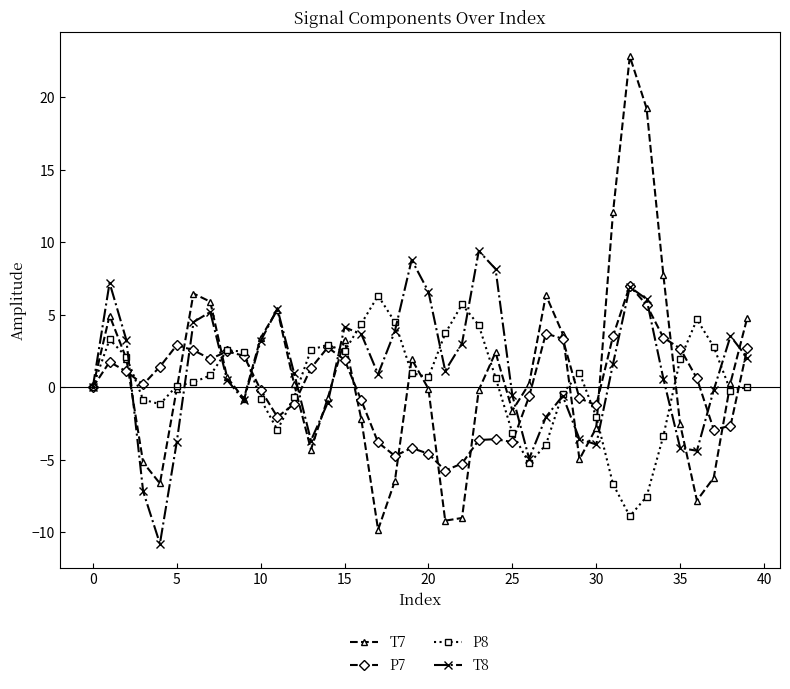

What is the greatest value displayed?

22.8